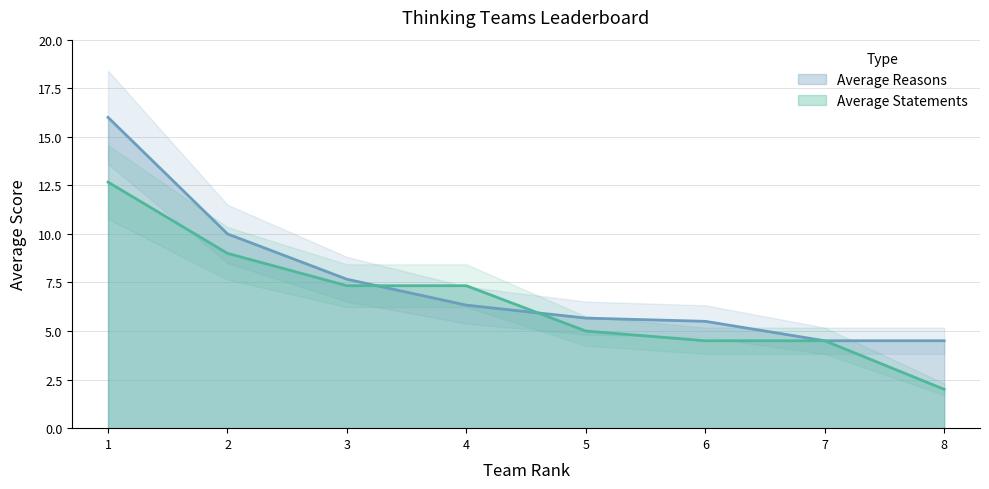

What are all the series names shown in the legend?

Average Reasons, Average Statements